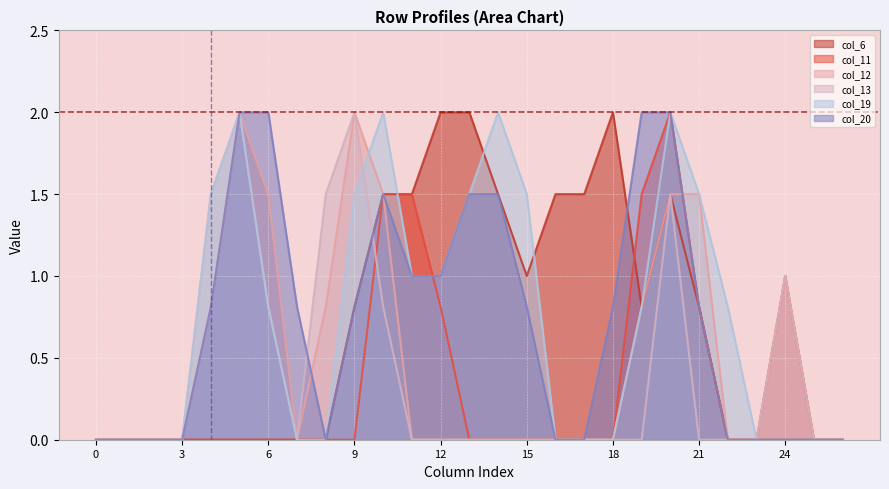

Reading left to right, what are all the values shown in this chart?

col_6: 0.0	0.0	0.0	0.0	0.0	0.0	0.0	0.0	0.0	0.8	1.5	1.5	2.0	2.0	1.5	1.0	1.5	1.5	2.0	0.8	1.5	0.8	0.0	0.0	0.0	0.0	0.0
col_11: 0.0	0.0	0.0	0.0	0.0	0.0	0.0	0.0	0.0	0.0	1.5	1.5	0.8	0.0	0.0	0.0	0.0	0.0	0.0	1.5	2.0	0.8	0.0	0.0	1.0	0.0	0.0
col_12: 0.0	0.0	0.0	0.0	0.8	2.0	1.5	0.0	0.8	2.0	1.5	0.0	0.0	0.0	0.0	0.0	0.0	0.0	0.0	0.8	1.5	1.5	0.0	0.0	1.0	0.0	0.0
col_13: 0.0	0.0	0.0	0.0	1.5	2.0	0.8	0.0	1.5	2.0	0.8	0.0	0.0	0.0	0.0	0.0	0.0	0.0	0.0	0.0	1.5	0.0	0.0	0.0	1.0	0.0	0.0
col_19: 0.0	0.0	0.0	0.0	1.5	2.0	0.8	0.0	0.0	1.5	2.0	1.0	1.0	1.5	2.0	1.5	0.0	0.0	0.0	0.8	2.0	1.5	0.8	0.0	0.0	0.0	0.0
col_20: 0.0	0.0	0.0	0.0	0.8	2.0	2.0	0.8	0.0	0.8	1.5	1.0	1.0	1.5	1.5	0.8	0.0	0.0	0.8	2.0	2.0	0.8	0.0	0.0	0.0	0.0	0.0